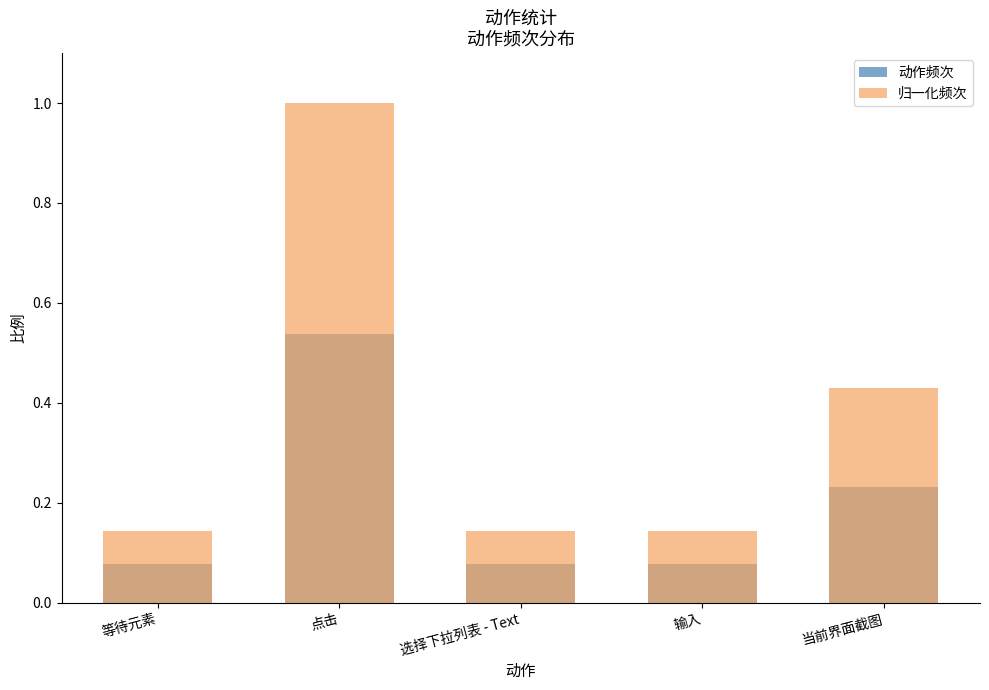

Is it true that 归一化频次 equals 0.3 at 当前界面截图?

False